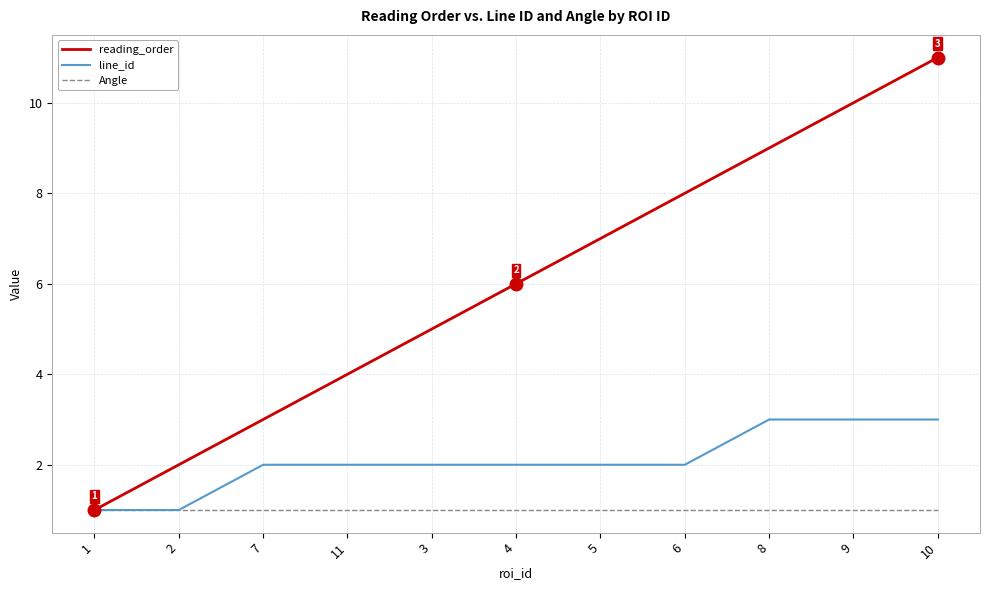

Which series has the largest total across all categories?

reading_order